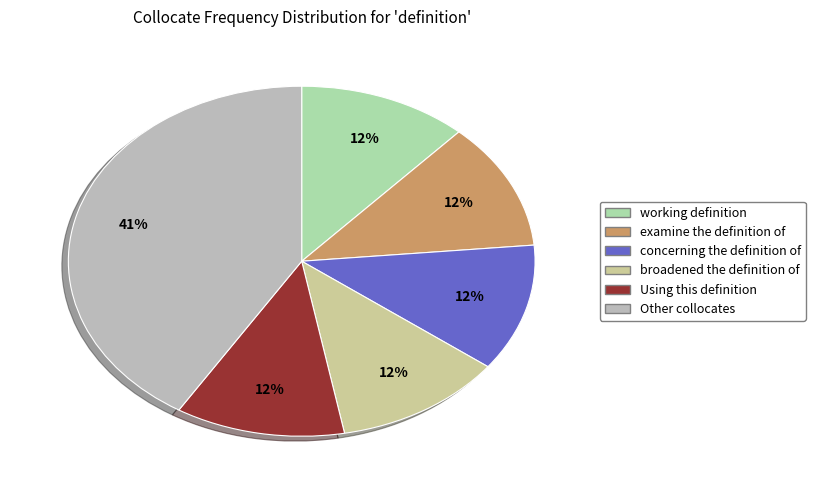

Is there any slice that represents more than half of the pie?

No